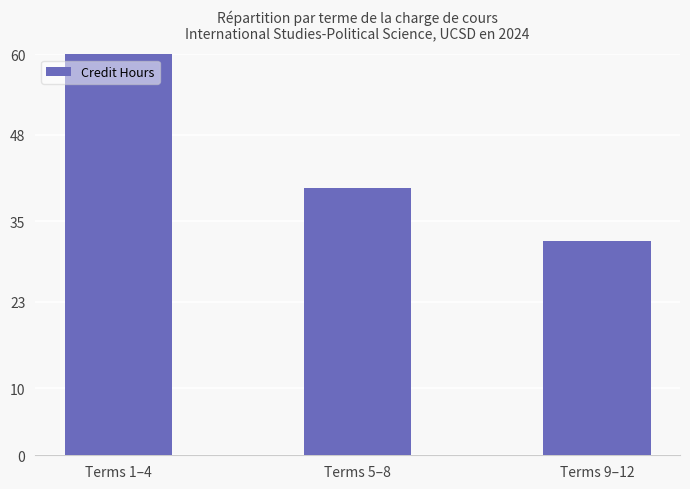

Which has a higher value, Terms 5–8 or Terms 9–12?

Terms 5–8